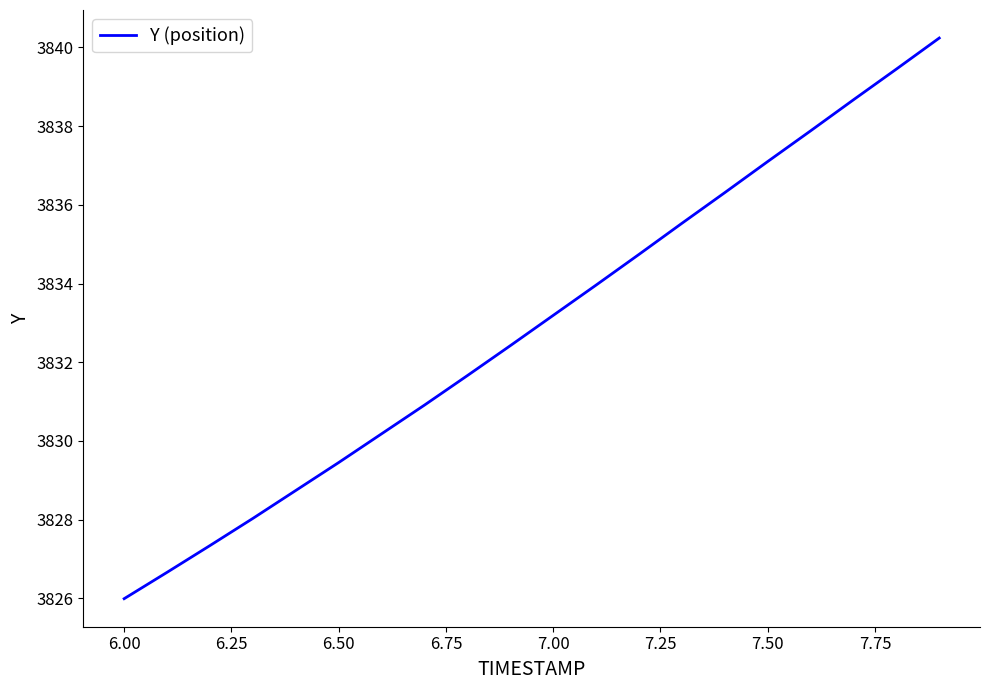

What is the smallest value displayed?

3826.0